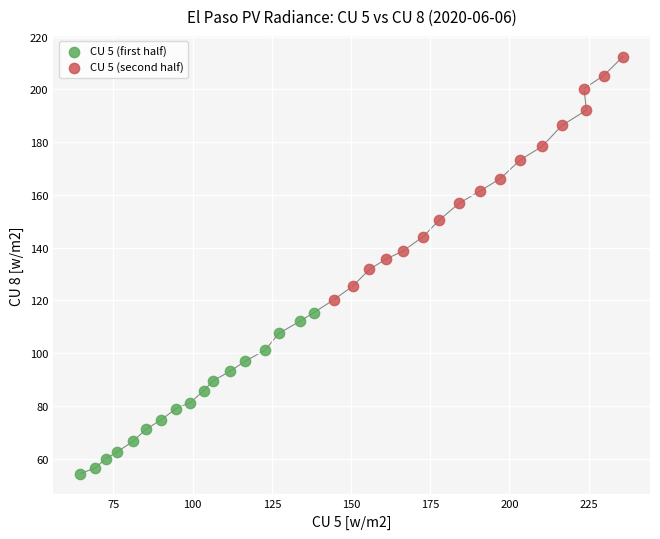

Which series has the largest Y range (max minus min)?

CU 5 (second half)